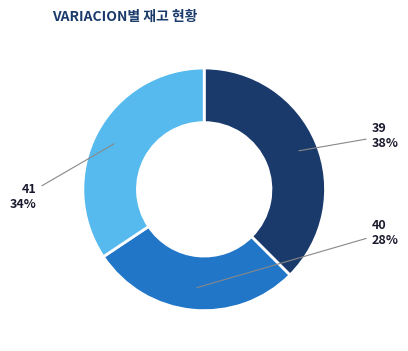

Does any single category account for the majority?

No